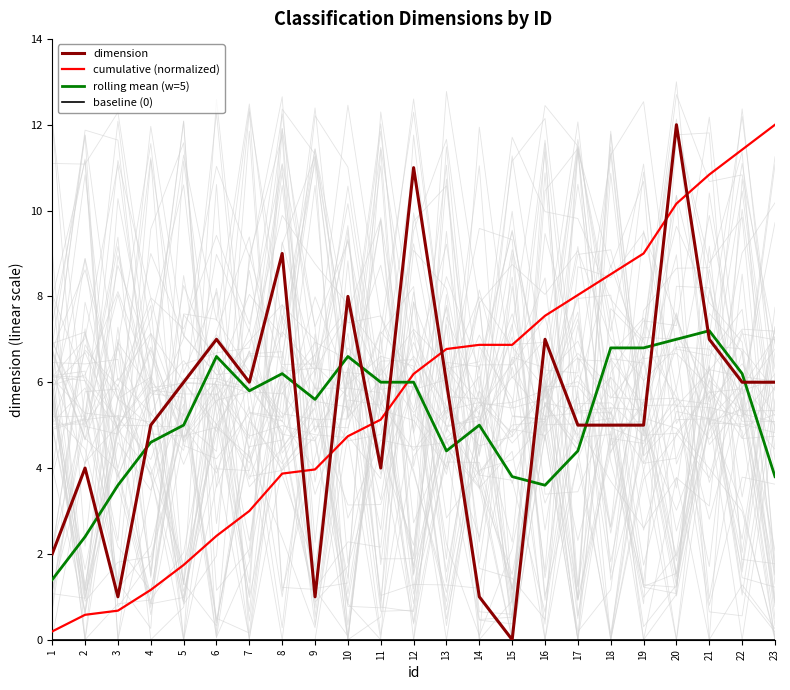

What is the difference between the maximum and minimum values in the dimension series?

12.0